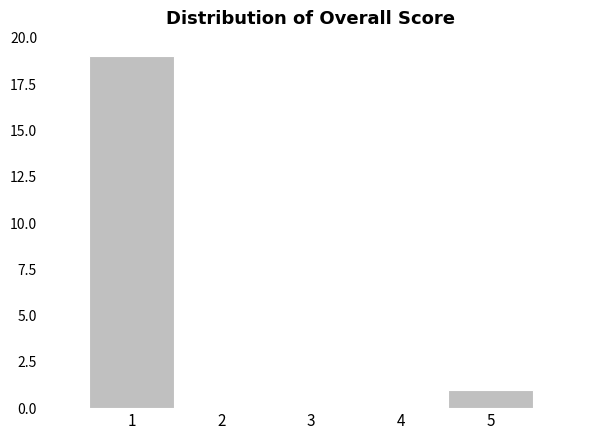

Reading left to right, extract all data points from this chart.

1=19	2=0	3=0	4=0	5=1